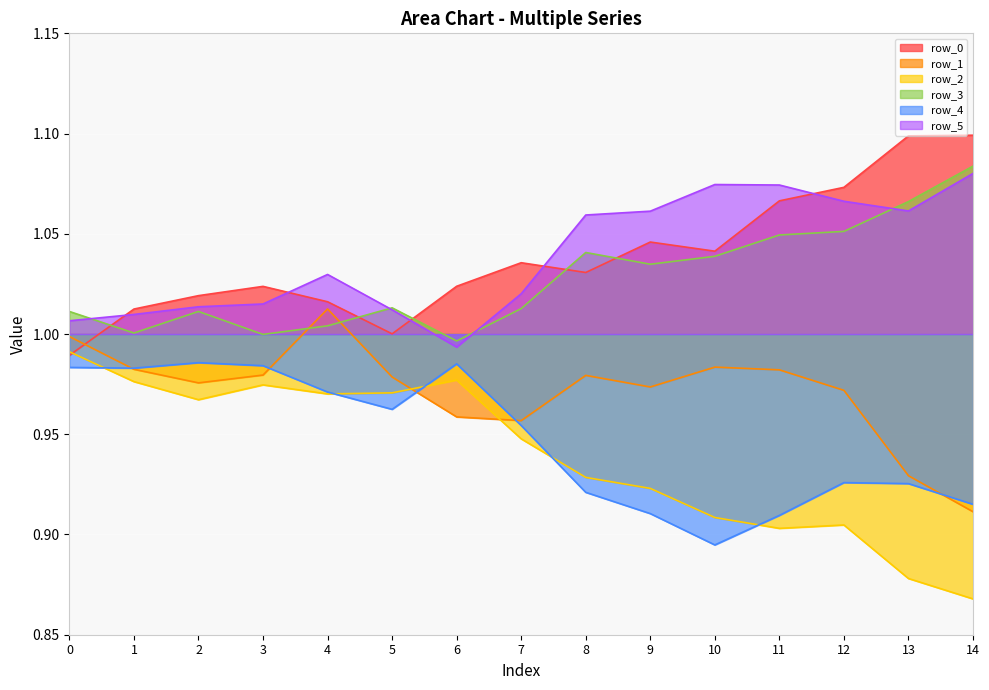

Which category has the lowest value in the row_3 series?

6